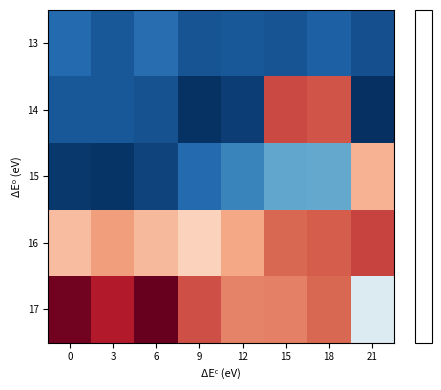

What is the spread (max minus min) of values at 6?

4183124